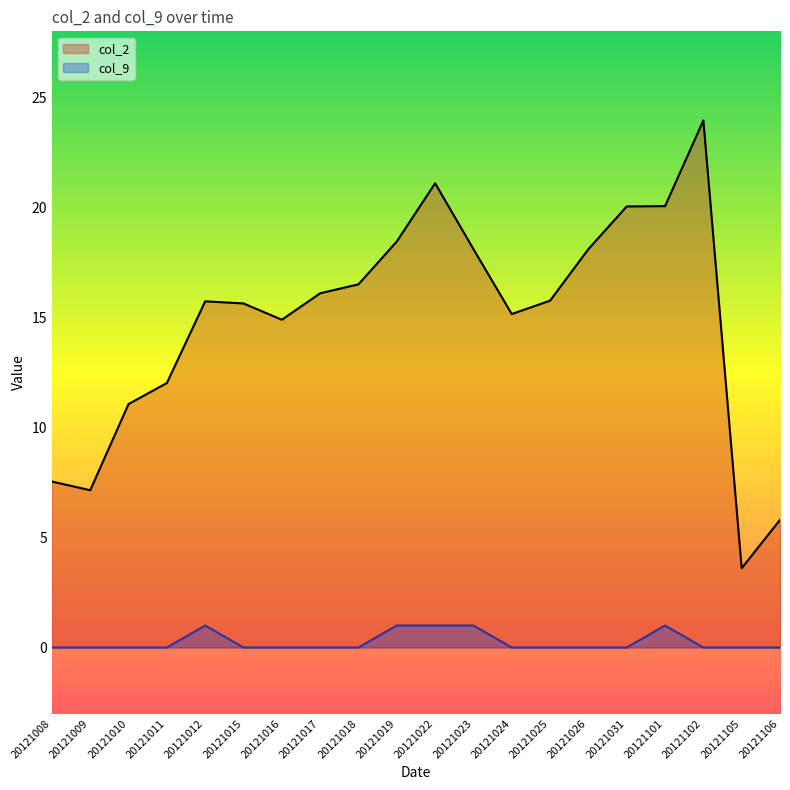

What are all the series names shown in the legend?

col_2, col_9